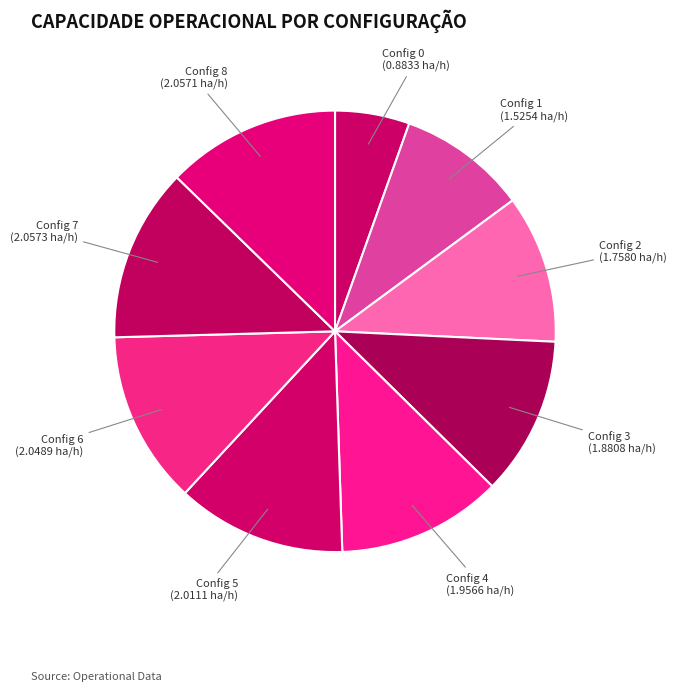

How many segments does this pie chart have?

9